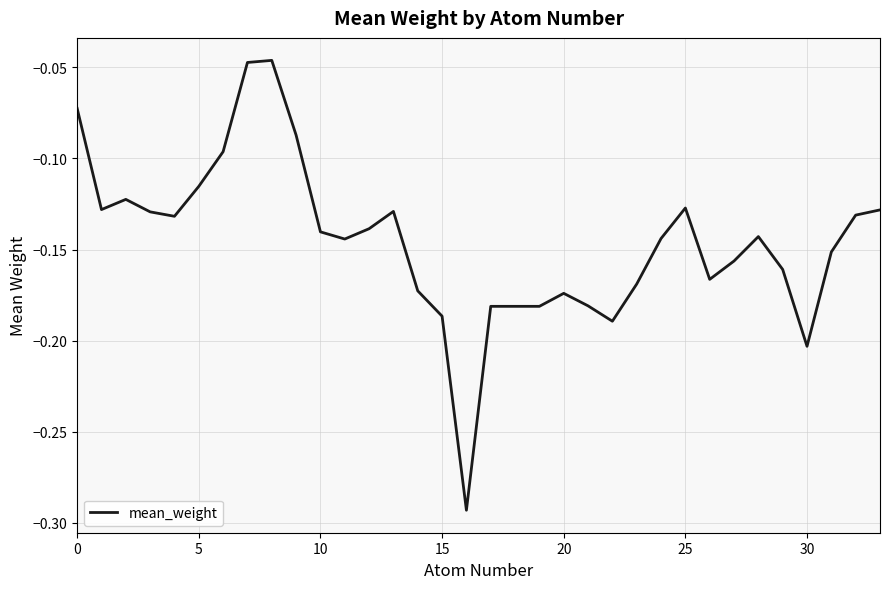

What is the label of the 2nd point from the right?

32